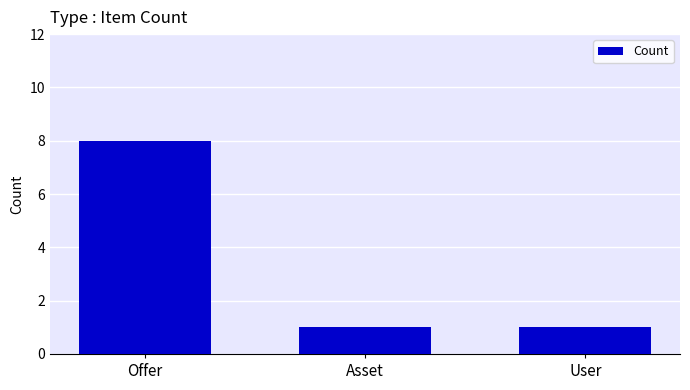

The value at User is 0. True or false?

False